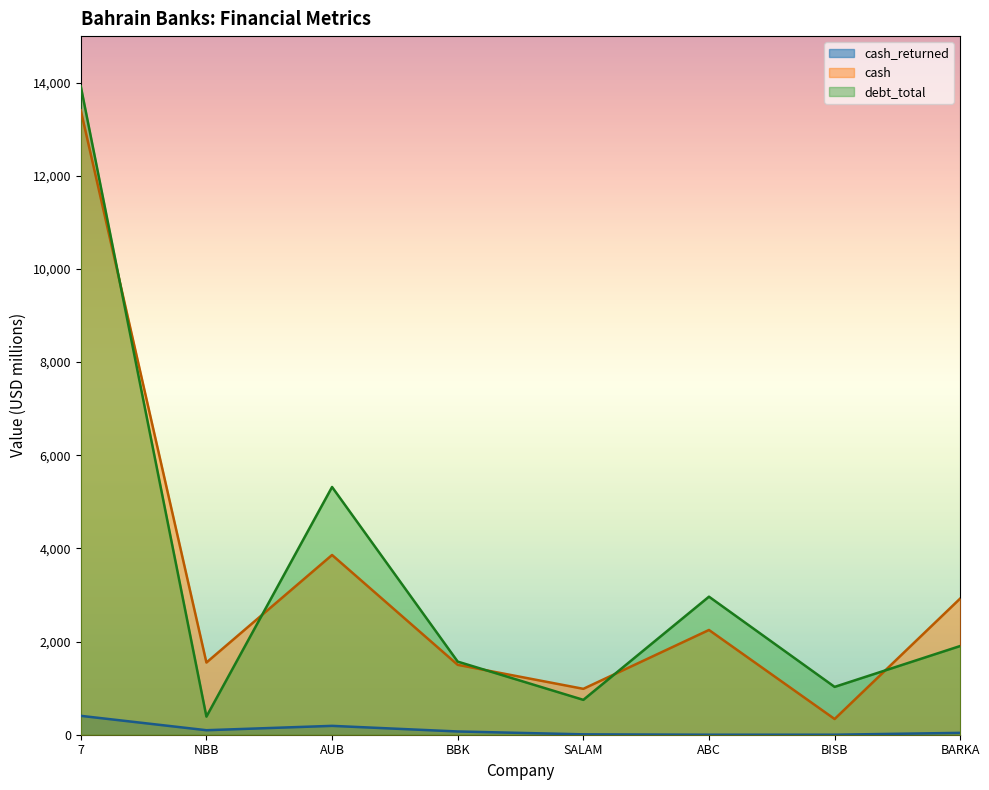

Where does the cash_returned series first go above 69?

7